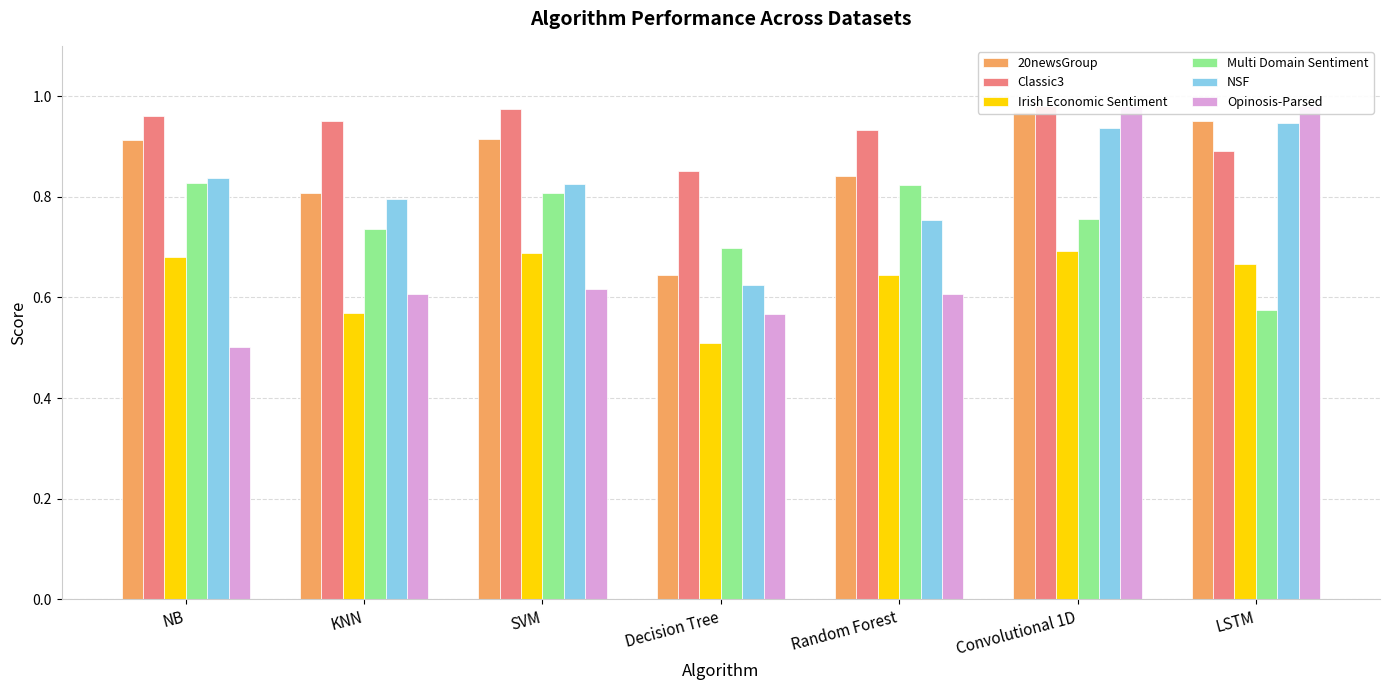

What is the sum of the Opinosis-Parsed values at NB and SVM?

1.1